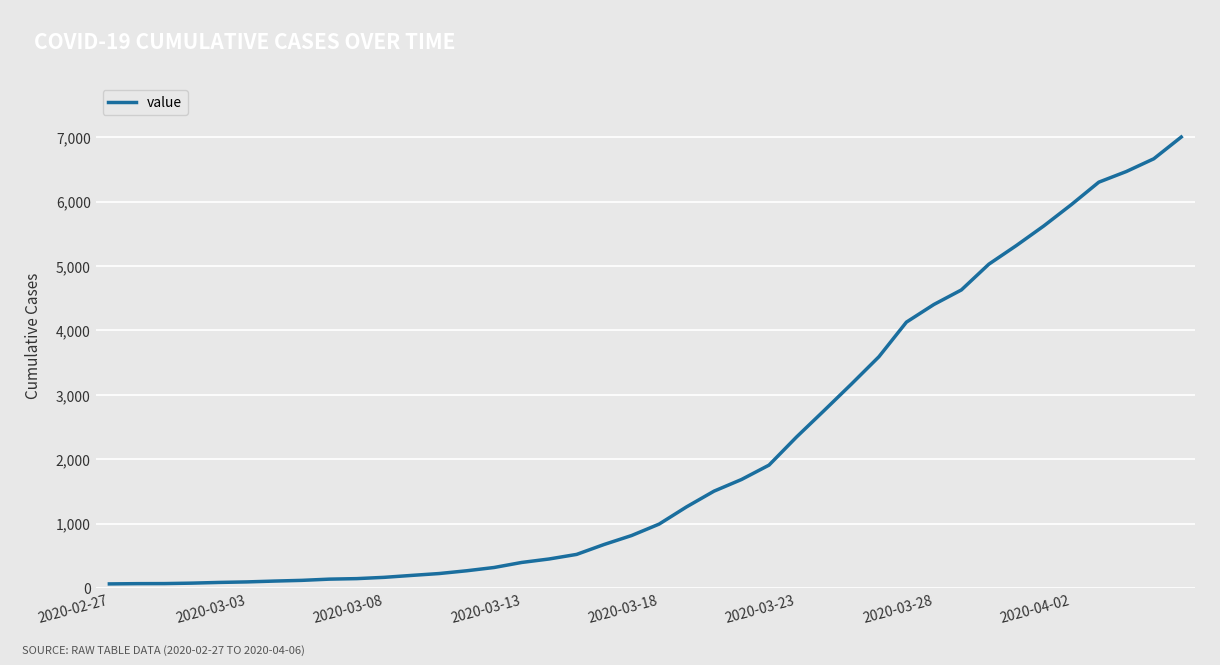

What is the difference between the maximum and minimum values?

6938